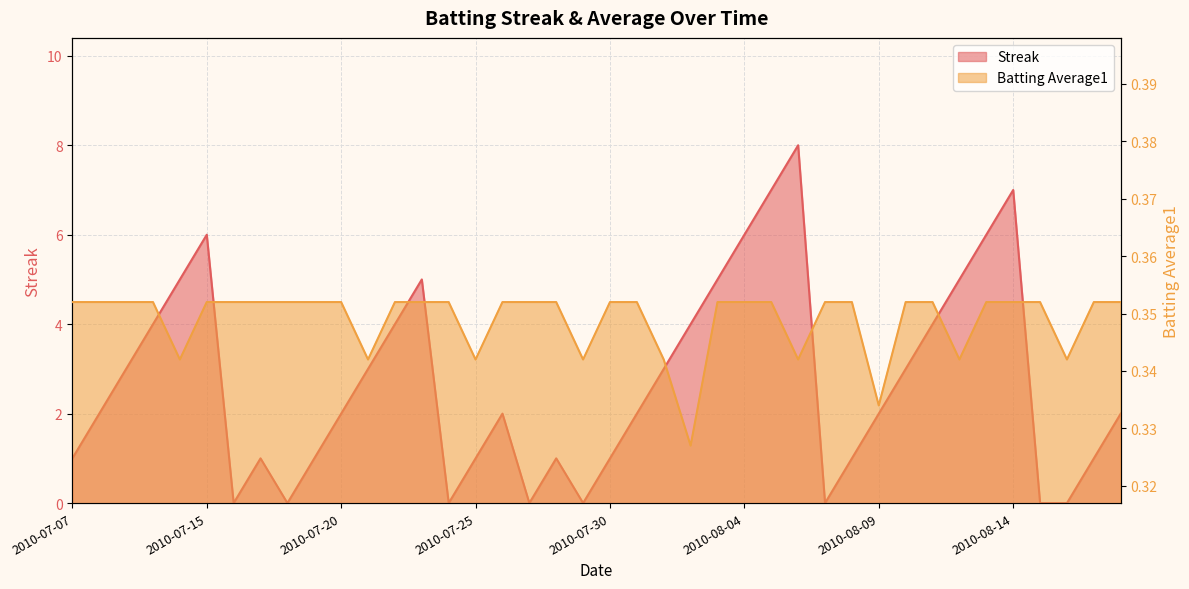

What is the difference between the maximum and minimum values in the Streak series?

8.0